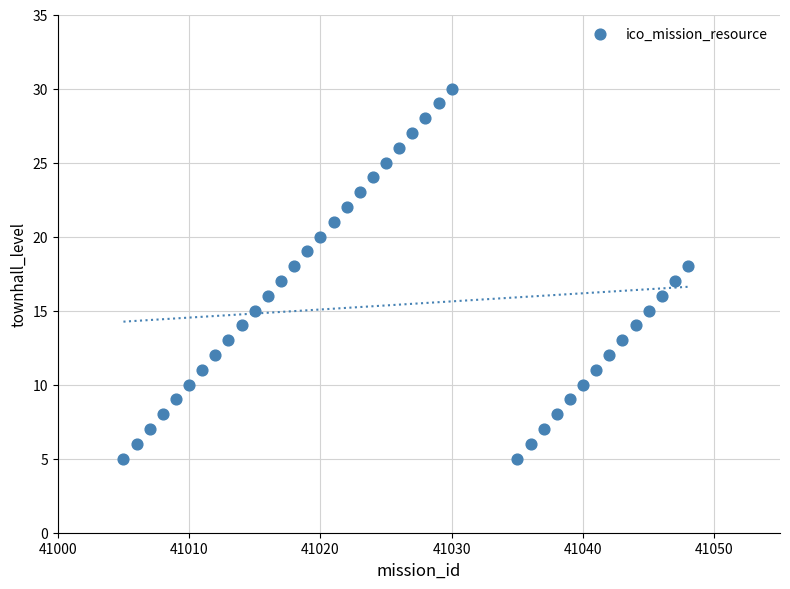

What is the range of Y values (max minus min)?

25